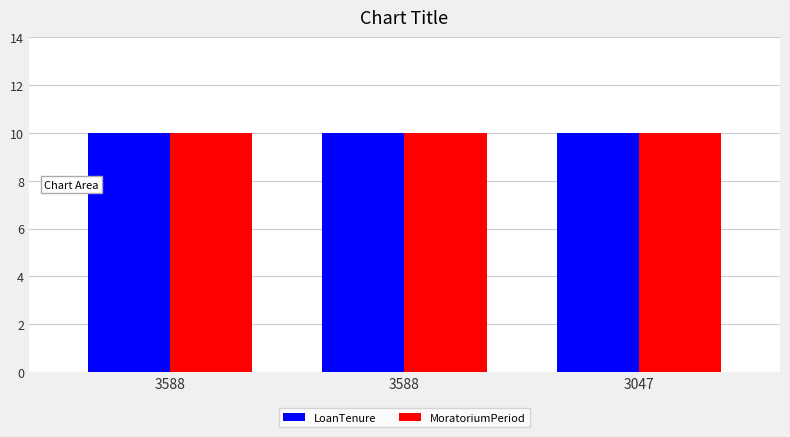

Read the MoratoriumPeriod value at 3588.

10